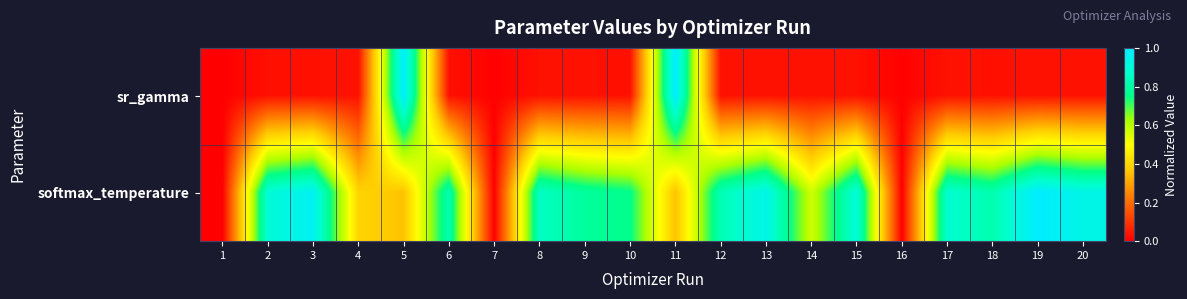

Reading left to right, extract all data points from this chart.

sr_gamma: 1=0.0	2=0.0	3=0.0	4=0.0	5=1.0	6=0.0	7=0.0	8=0.0	9=0.0	10=0.0	11=1.0	12=0.0	13=0.0	14=0.0	15=0.0	16=0.0	17=0.0	18=0.0	19=0.0	20=0.0
softmax_temperature: 1=0.0	2=0.9	3=1.0	4=0.4	5=0.4	6=0.8	7=0.0	8=0.9	9=0.8	10=0.8	11=0.4	12=0.8	13=0.9	14=0.6	15=0.9	16=0.0	17=0.9	18=0.8	19=1.0	20=0.9